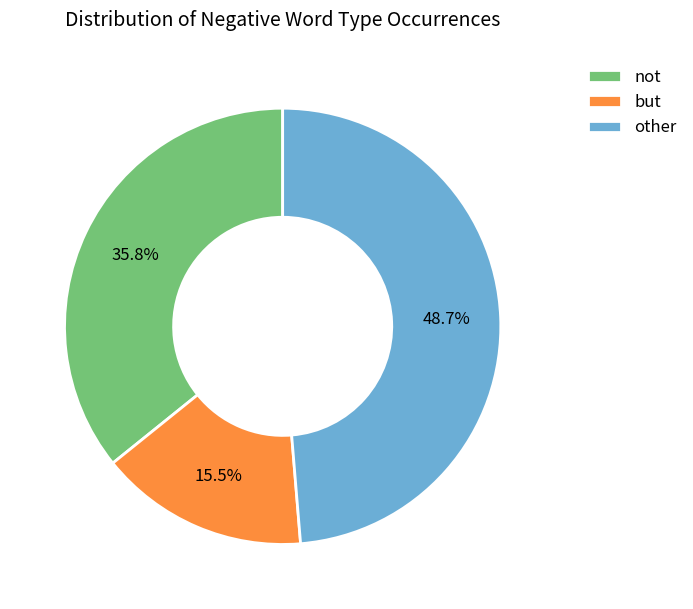

Does any single category account for the majority?

No